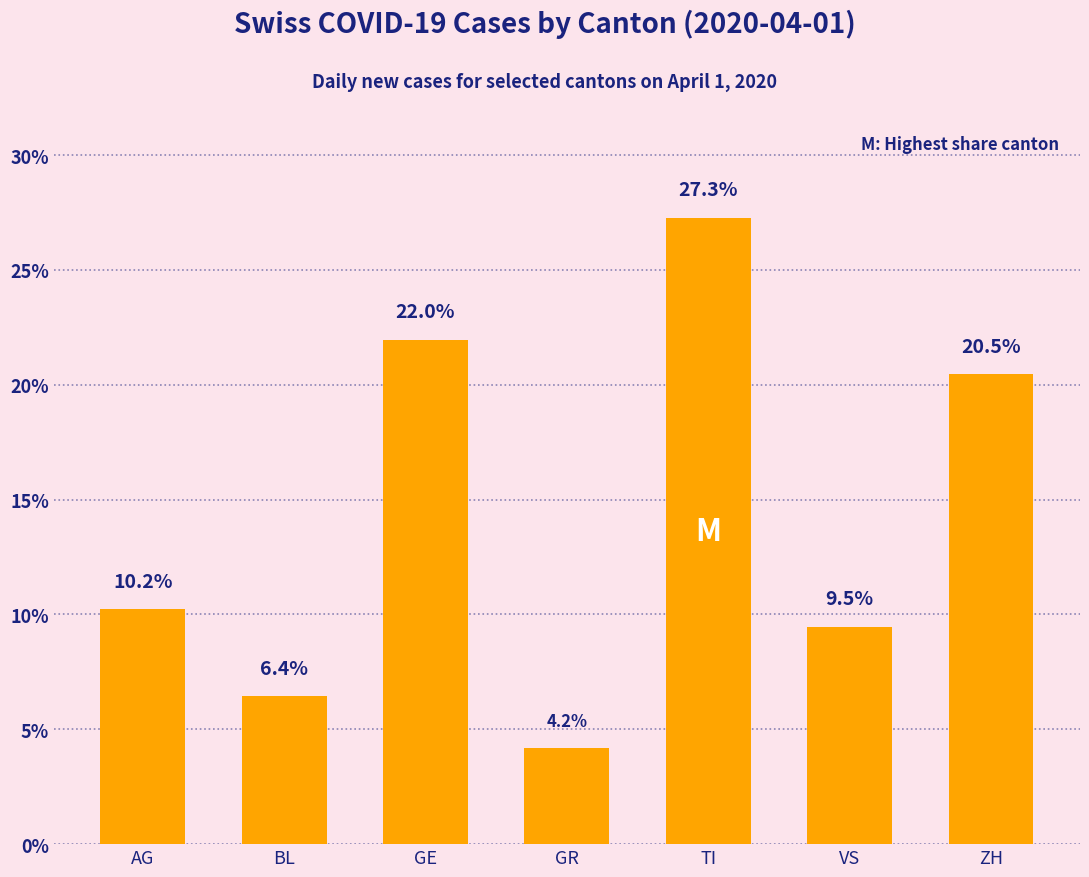

Does the chart contain stacked bars?

No